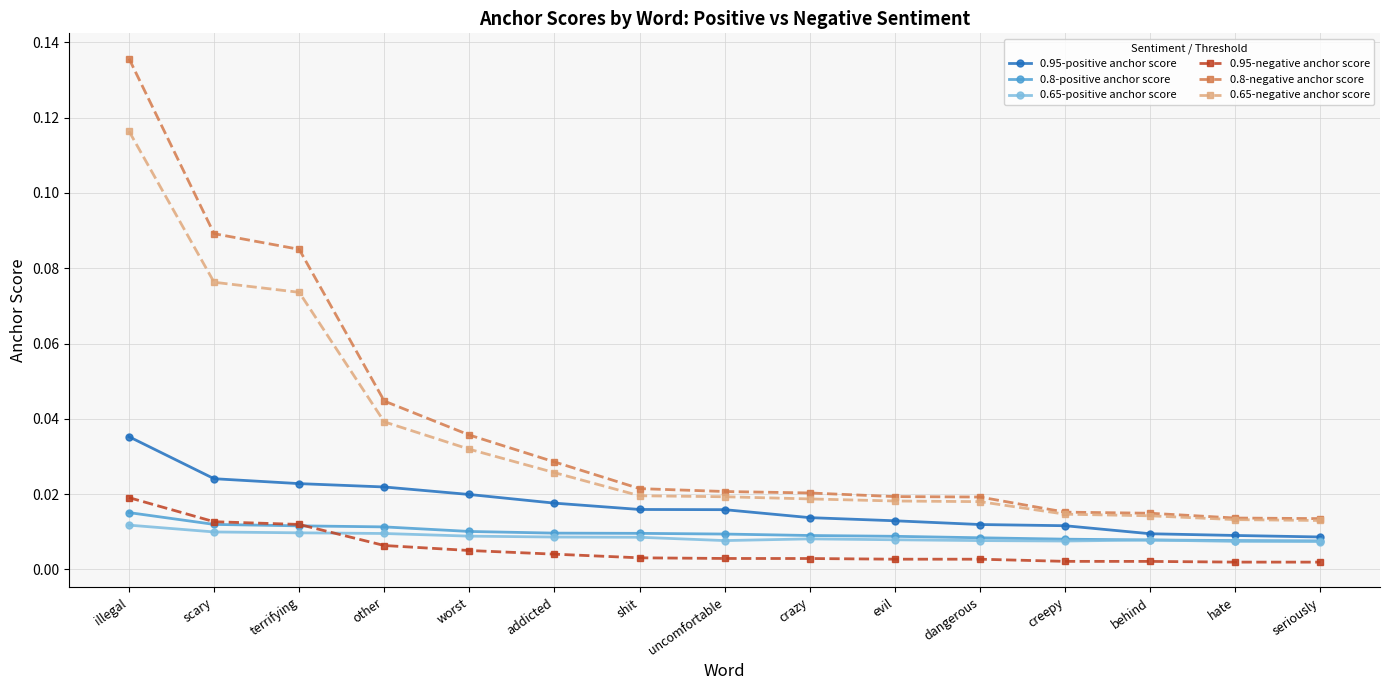

How many distinct data groups are displayed?

6